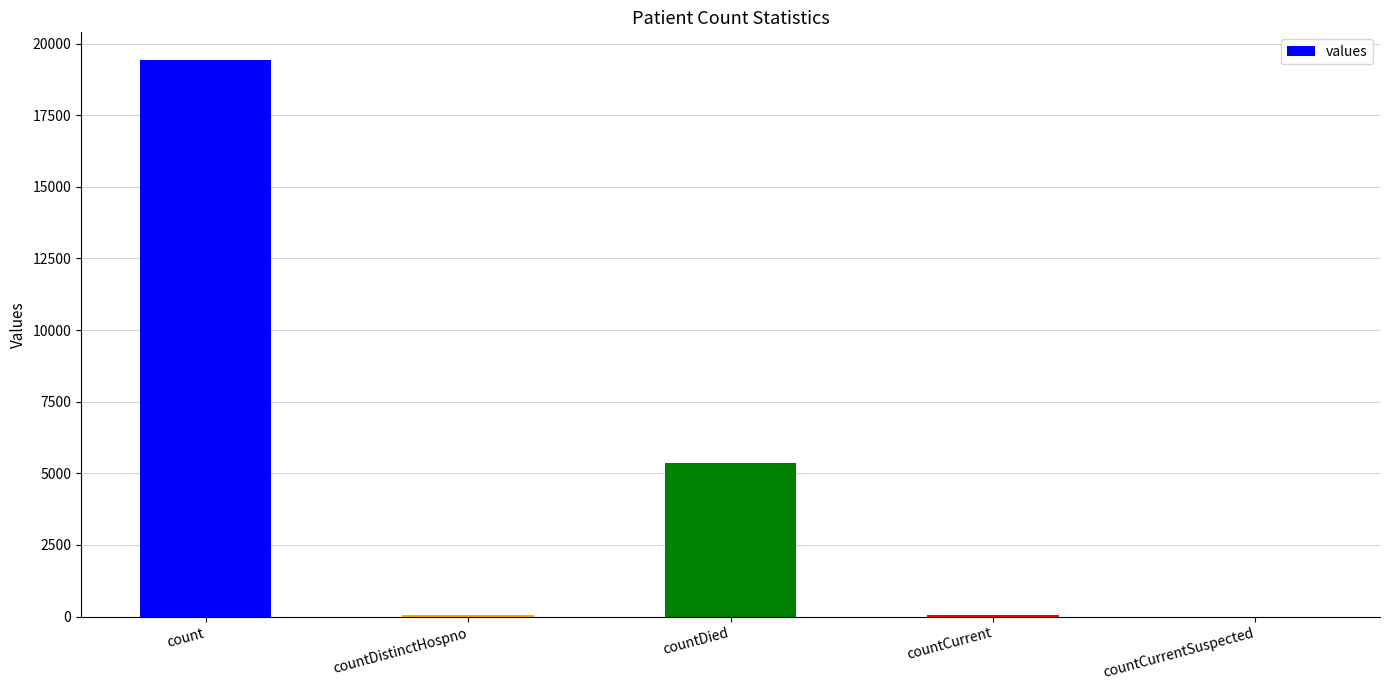

Between count and countCurrentSuspected, which is larger?

count